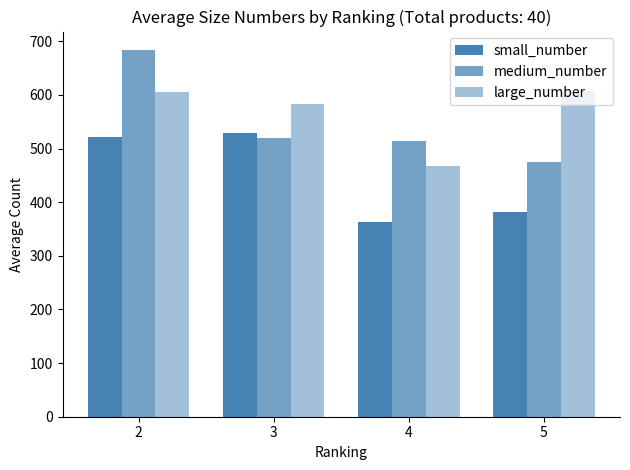

Reading left to right, what are all the values shown in this chart?

small_number: 2=520.8	3=528.5	4=363.1	5=382.1
medium_number: 2=684.0	3=519.7	4=513.5	5=474.9
large_number: 2=605.0	3=583.3	4=468.1	5=606.8